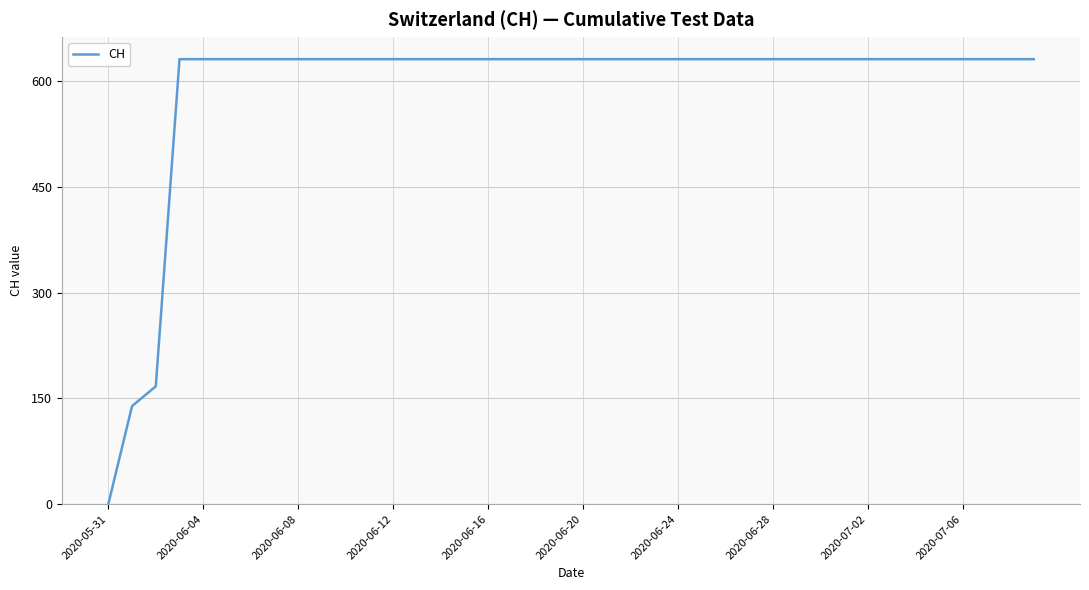

What is the maximum value shown in the chart?

631